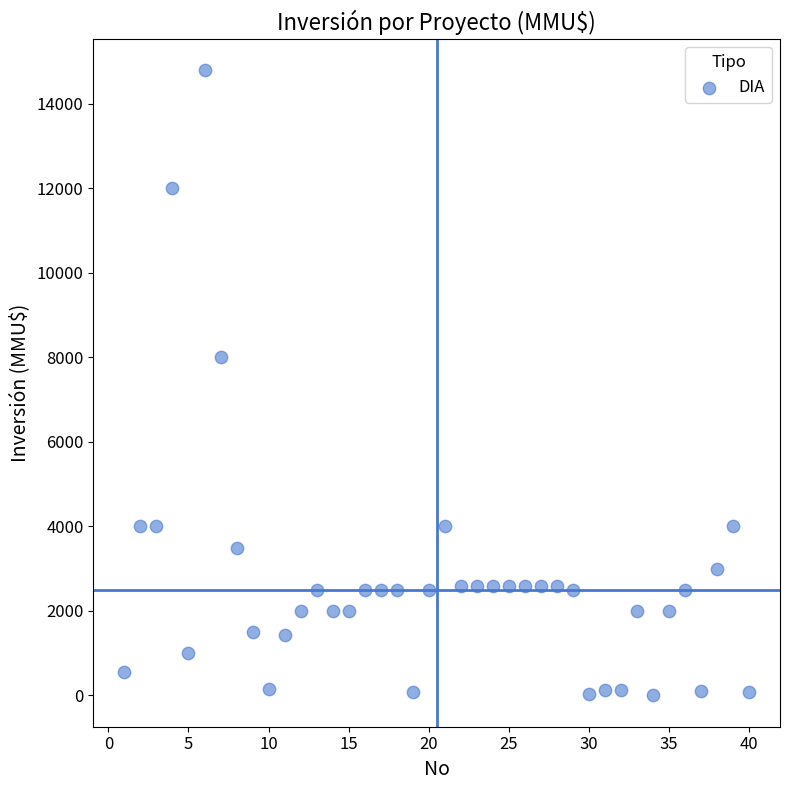

What is the range of Y values (max minus min)?

14800